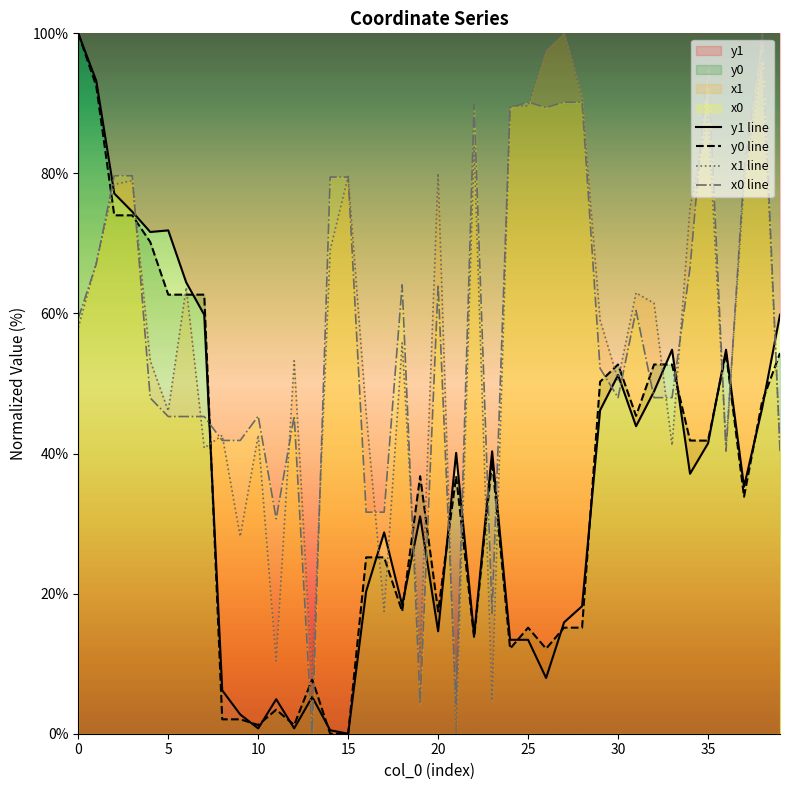

Which series has the largest total across all categories?

x1 line